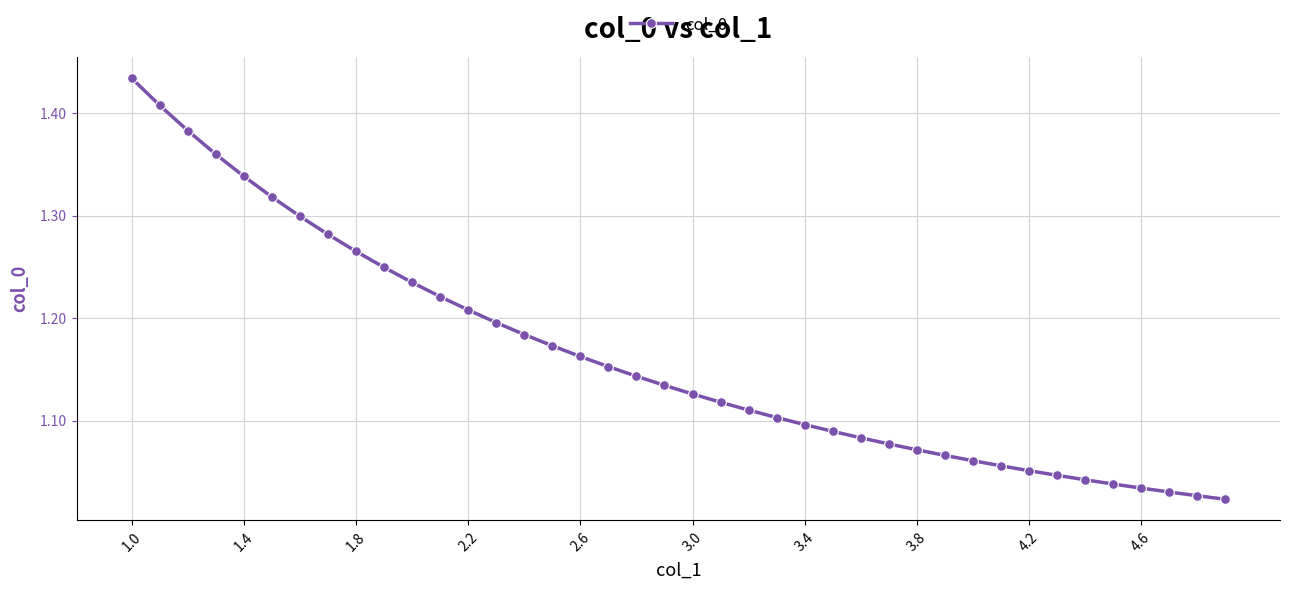

What is the sum of all values?

46.5